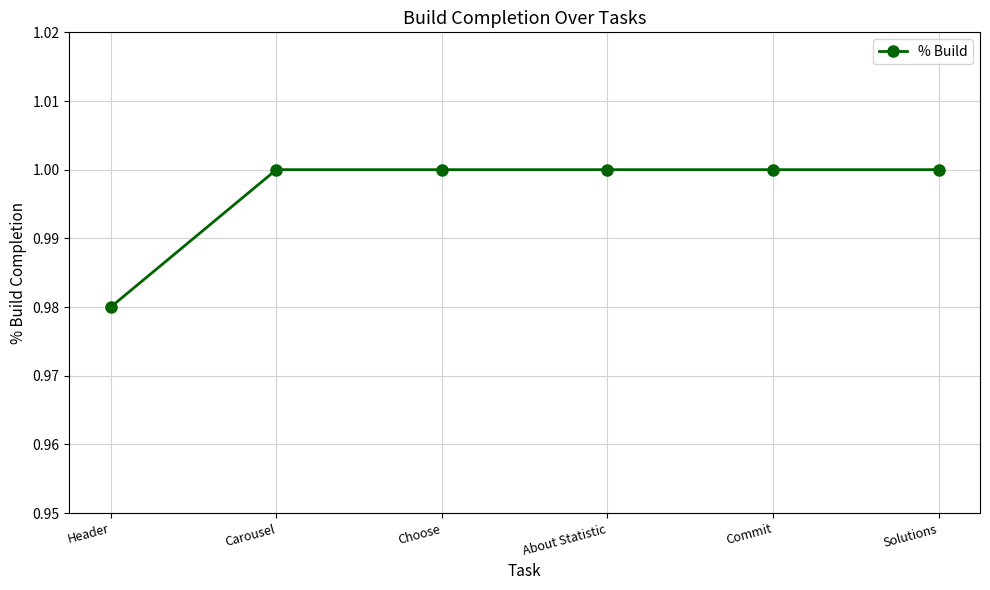

How many data points does each series have?

6